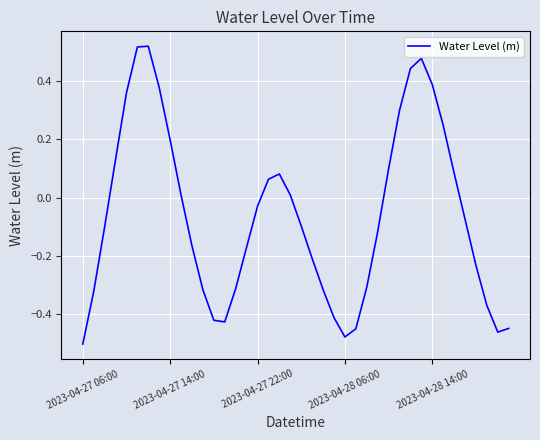

What is the difference between the maximum and minimum values?

1.0